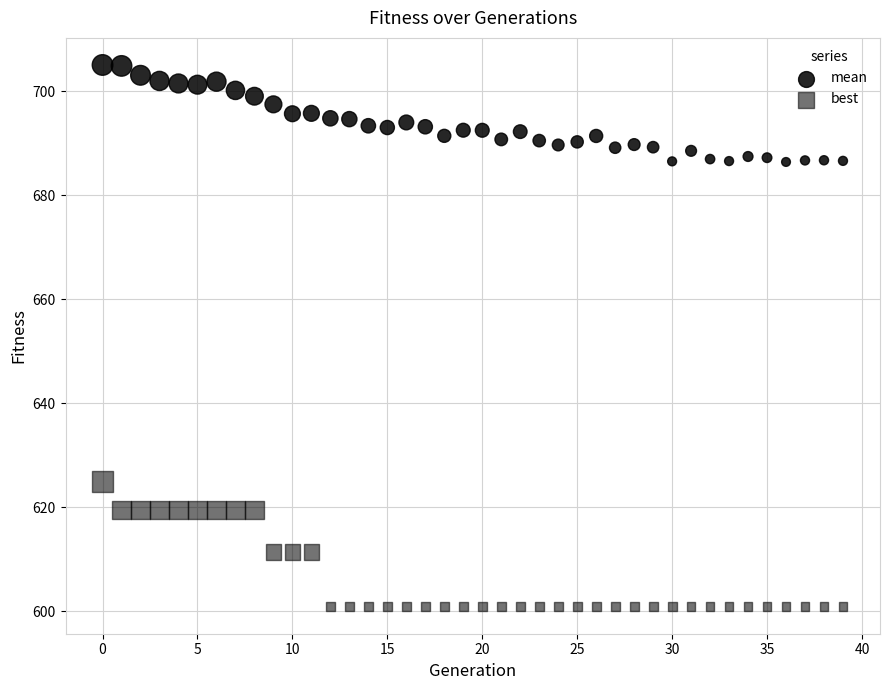

How many points are shown in the scatter plot?

80